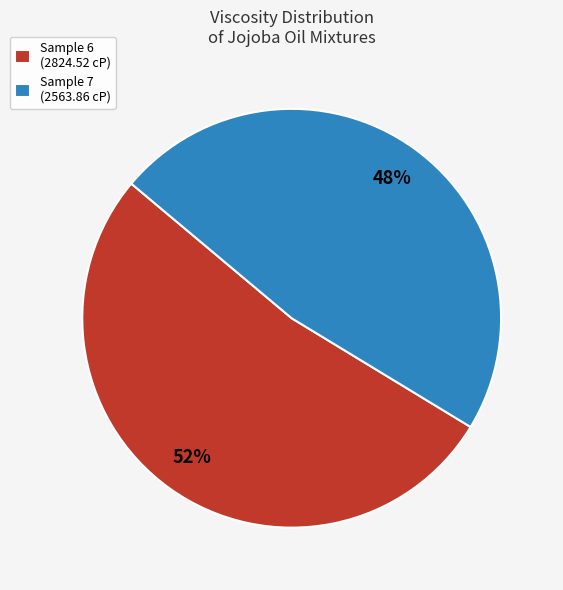

To the nearest percent, what is the combined percentage of Sample 7 and Sample 6?

100%